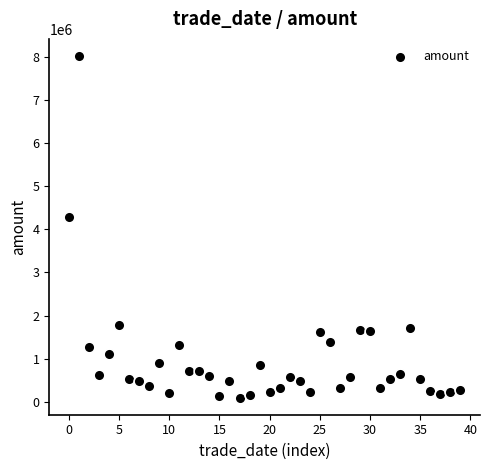

What is the range of Y values (max minus min)?

7938797